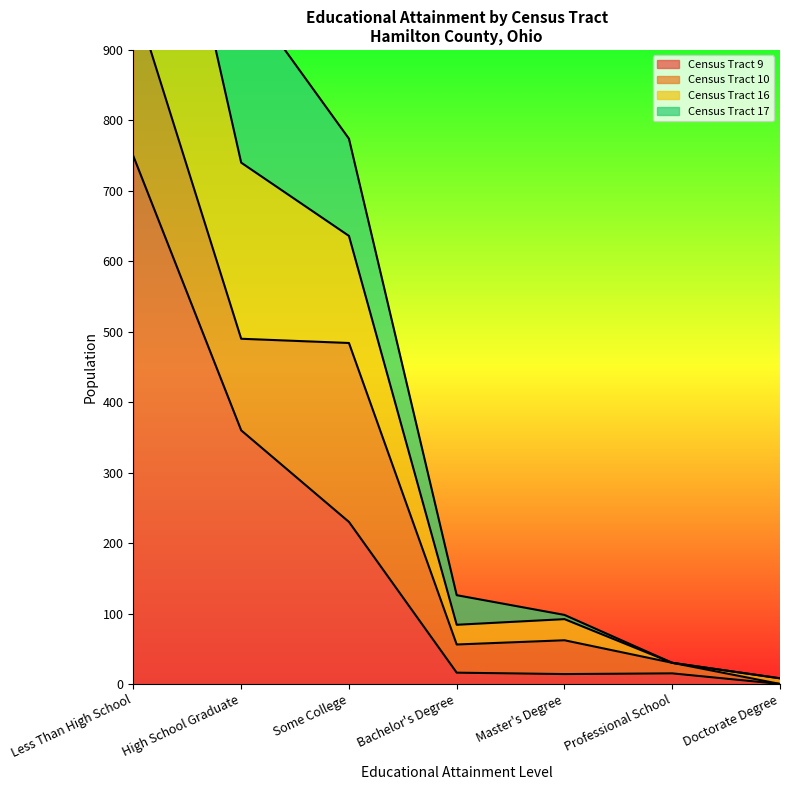

At Doctorate Degree, list the series in order from largest to smallest.

Census Tract 16, Census Tract 9